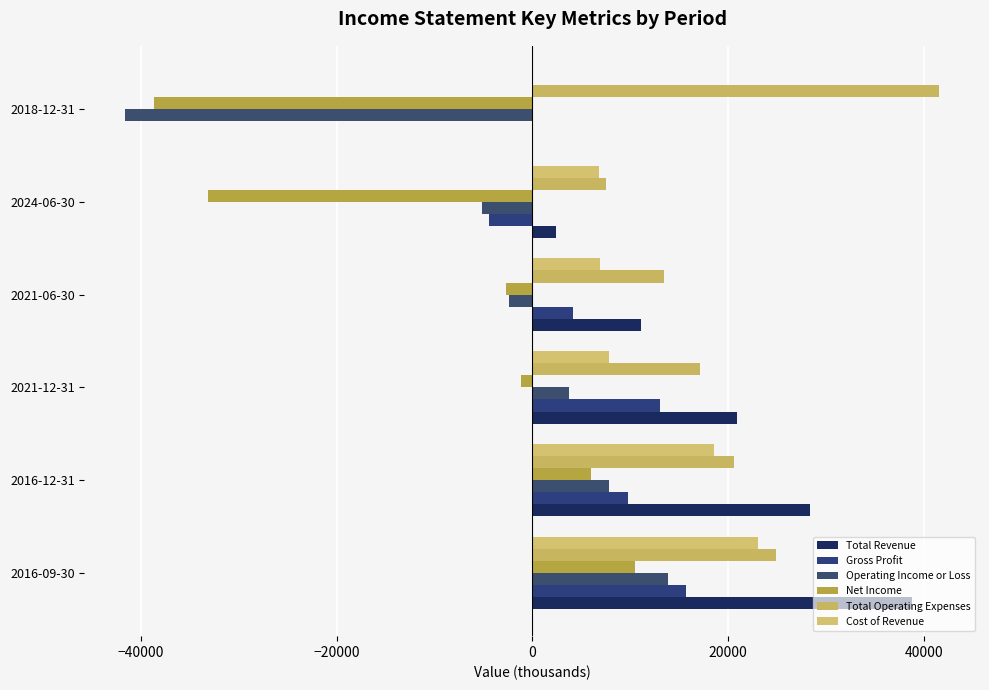

What are all the series names shown in the legend?

Total Revenue, Gross Profit, Operating Income or Loss, Net Income, Total Operating Expenses, Cost of Revenue